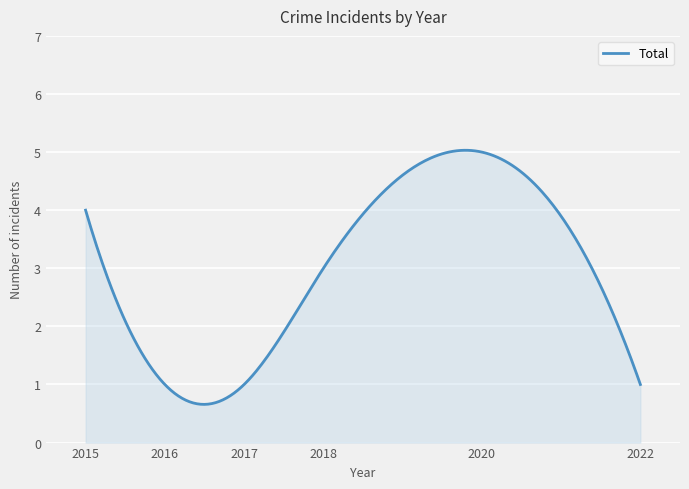

What is the difference between the maximum and minimum values?

4.4